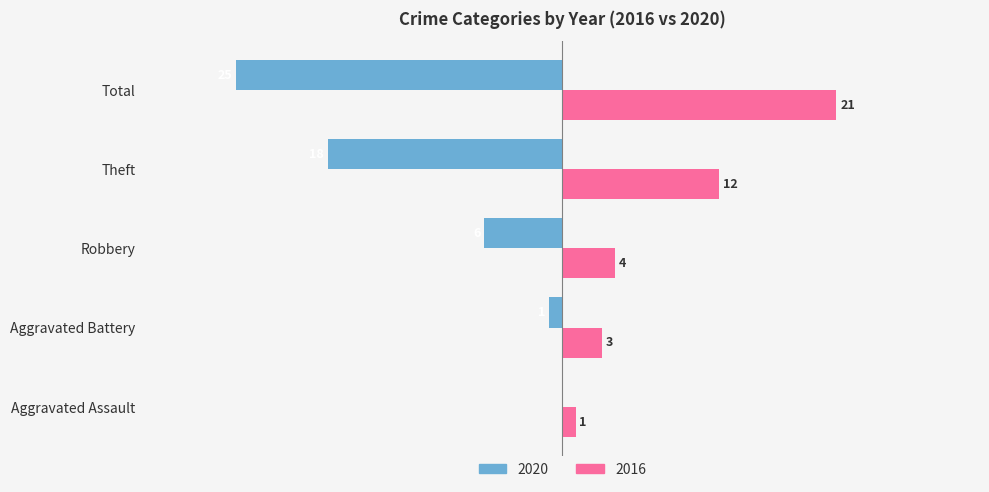

What is the difference between the 2016 values at Aggravated Assault and Total?

20